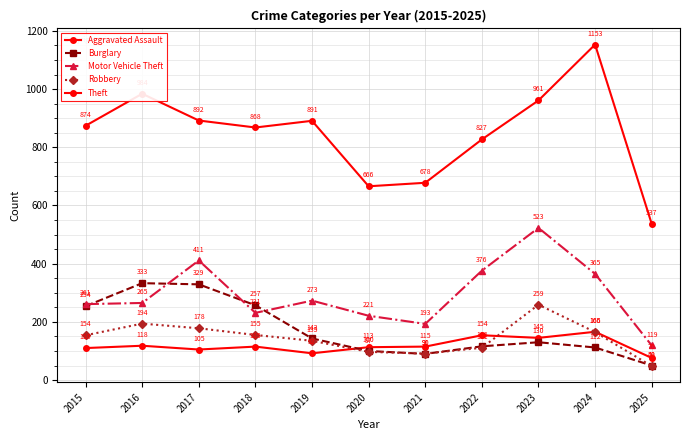

Reading left to right, transcribe all the data shown in this chart.

Aggravated Assault: 110	118	105	115	92	113	115	154	145	166	76
Burglary: 254	333	329	257	143	100	90	116	130	112	50
Motor Vehicle Theft: 261	265	411	231	273	221	193	376	523	365	119
Robbery: 154	194	178	155	135	97	91	111	259	165	48
Theft: 874	984	892	868	891	666	678	827	961	1153	537